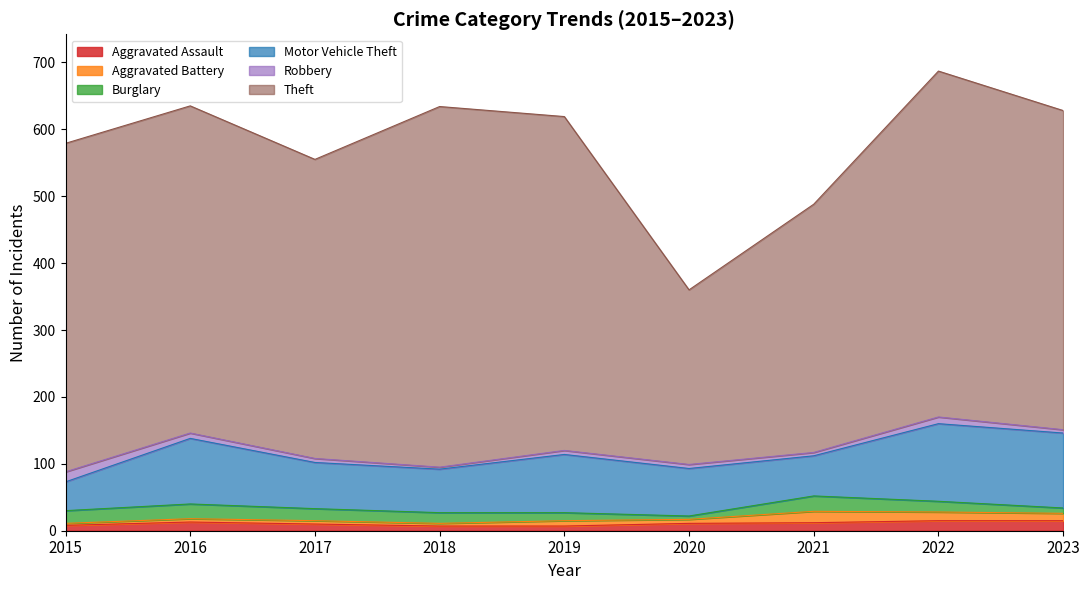

Which category has the highest value in the Aggravated Battery series?

2021